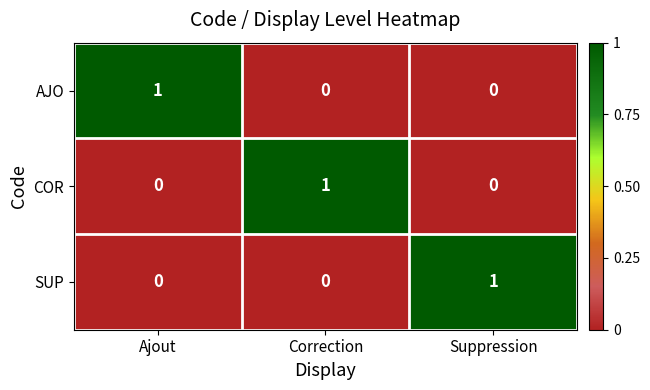

What is the total value across all series at Ajout?

1